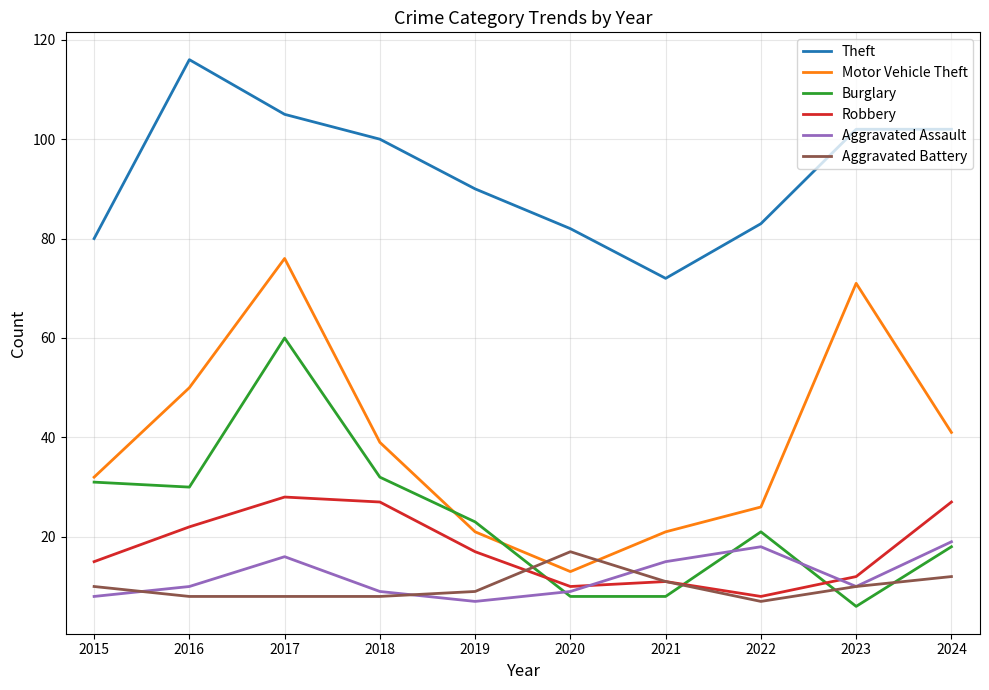

Does the chart have visible grid lines?

Yes